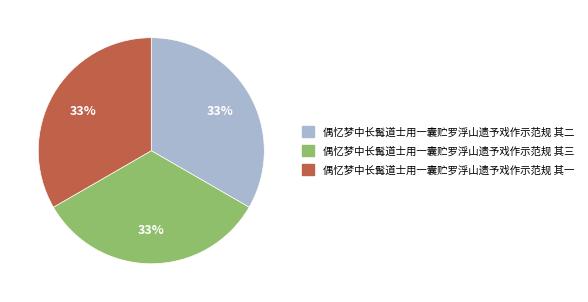

What is the ratio of the value at 偶忆梦中长髯道士用一囊贮罗浮山遗予戏作示范规 其二 to the value at 偶忆梦中长髯道士用一囊贮罗浮山遗予戏作示范规 其一?

1.0